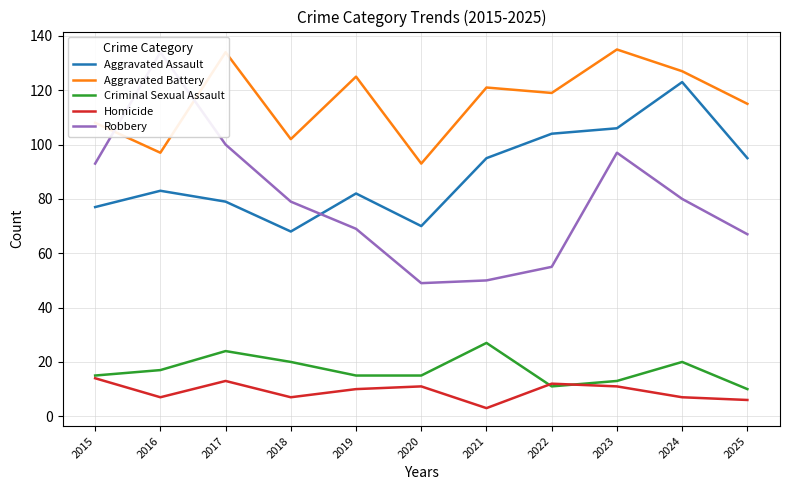

Read the Aggravated Battery value at 2019.

125